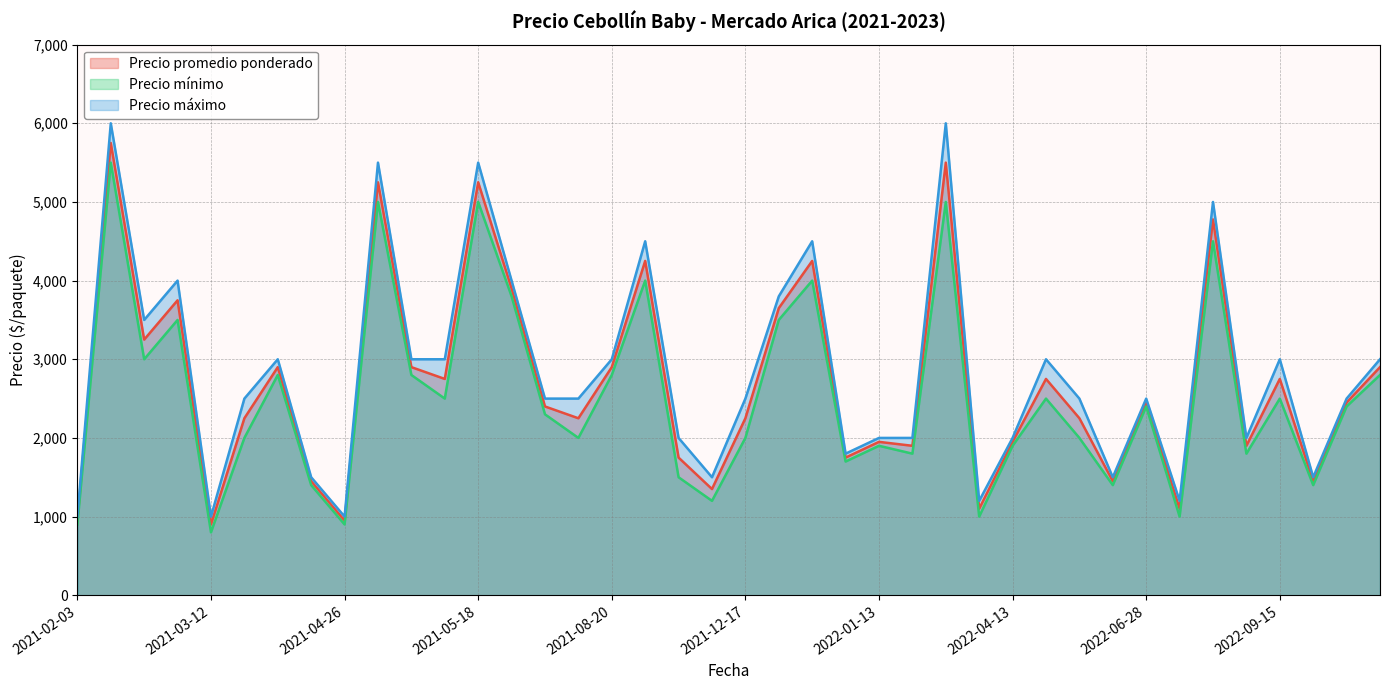

How many interior local peaks does the Precio máximo series have?

12